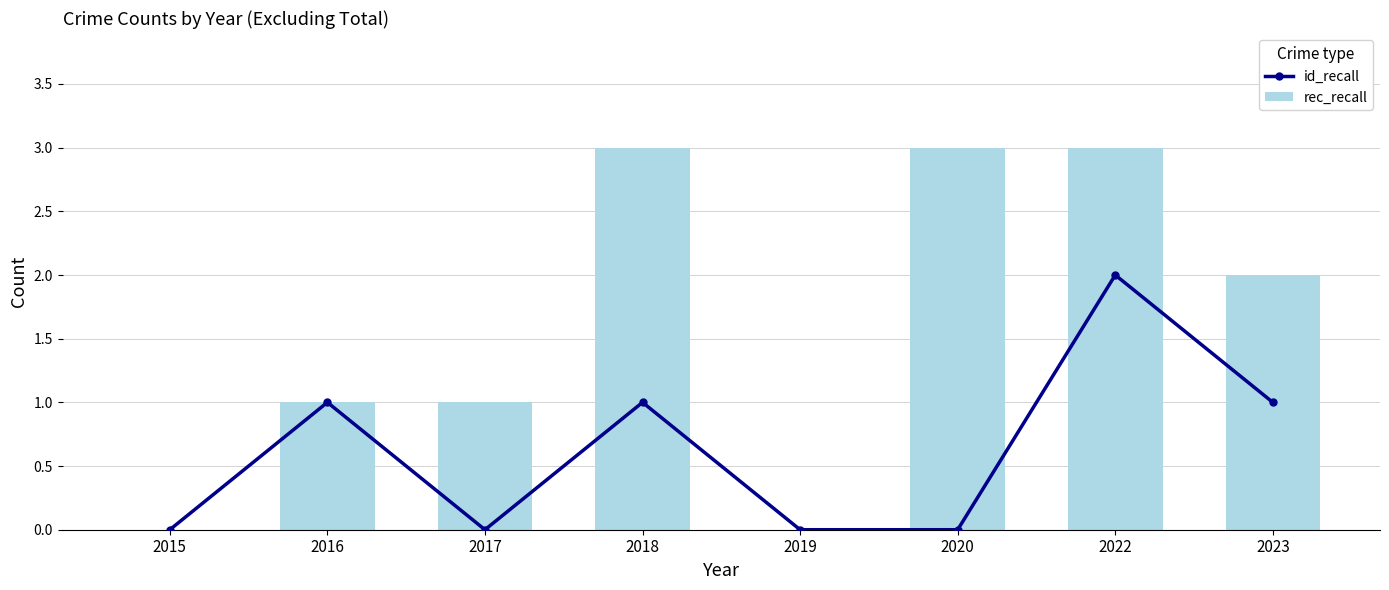

True or false: rec_recall has a value of 5 at 2018.

False